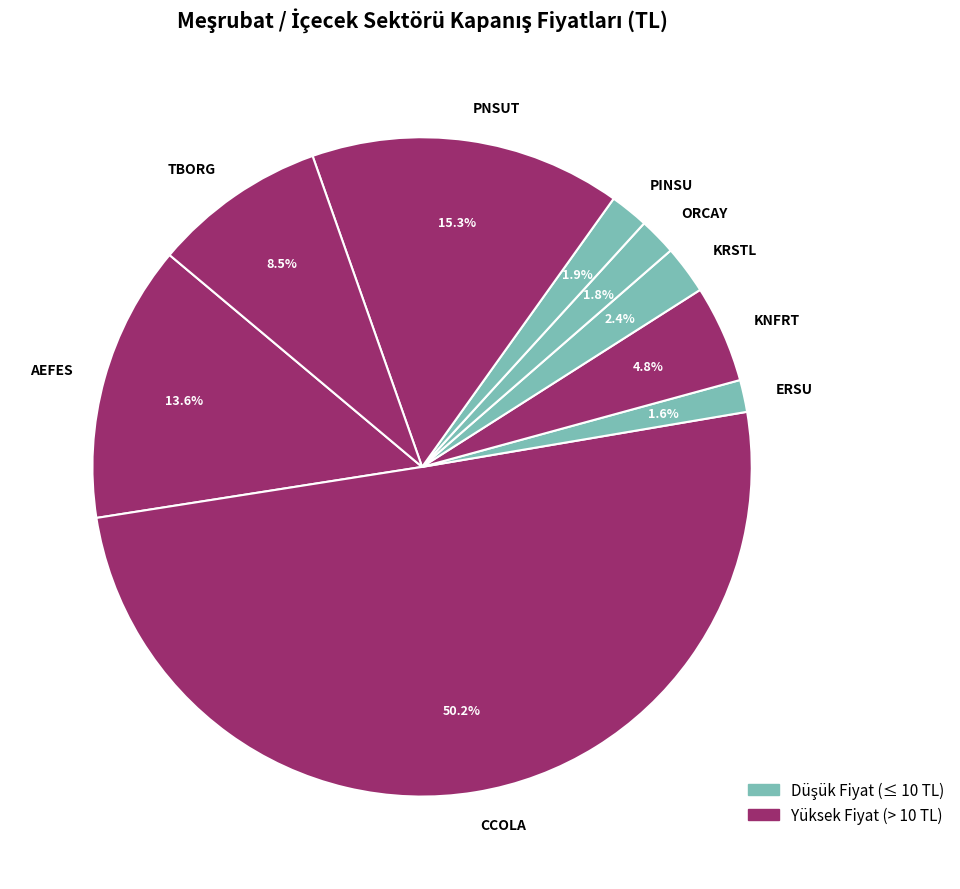

Which category has the biggest portion of the pie?

CCOLA